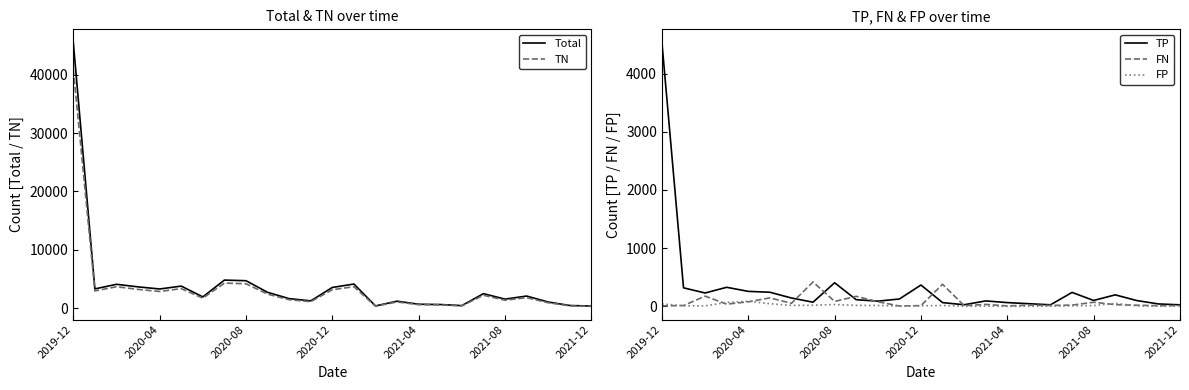

What value does the TN series have at 10?

1465